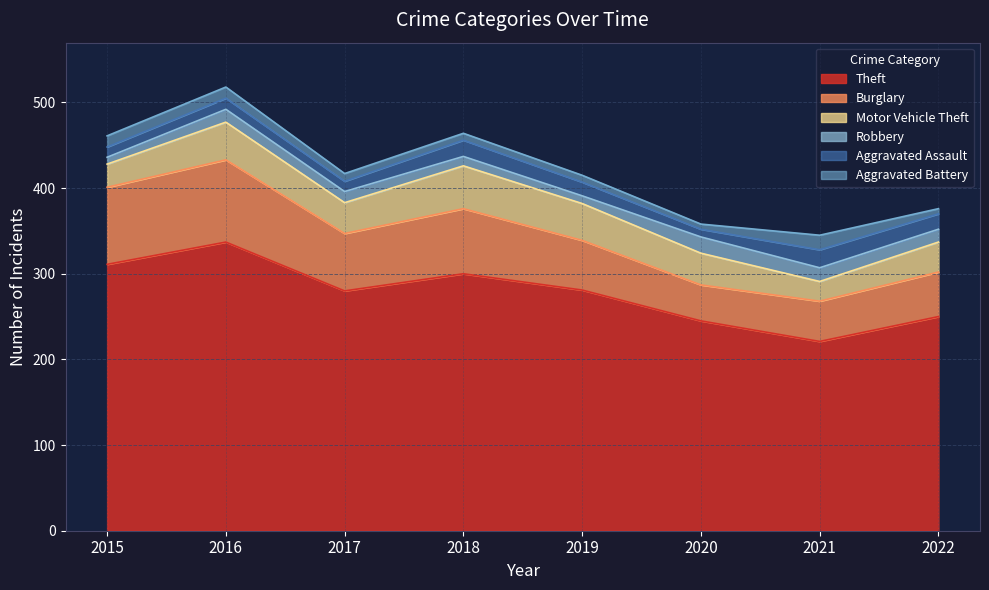

The Motor Vehicle Theft series shows 35 at 2022. True or false?

True